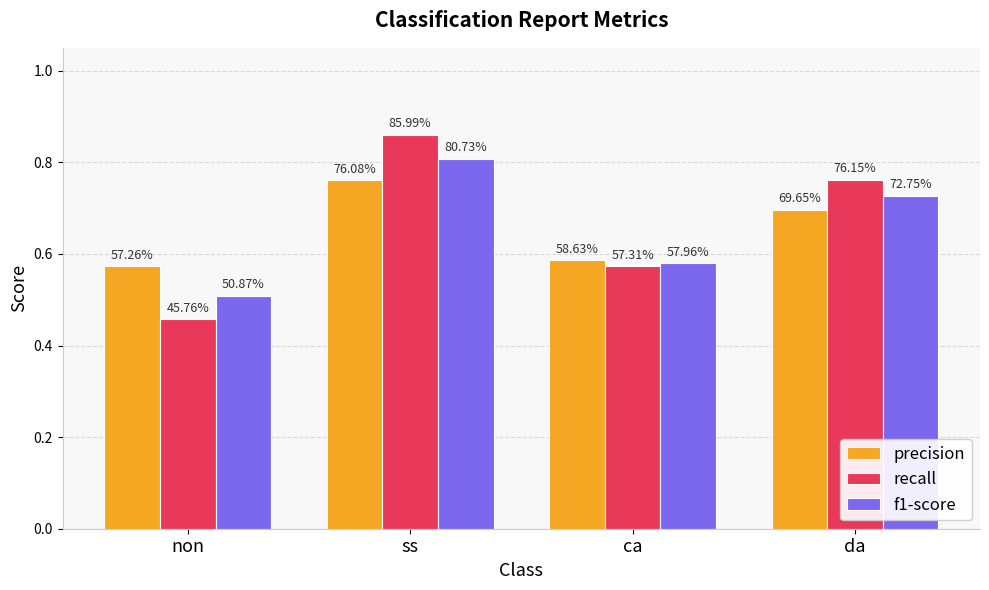

What are all the series names shown in the legend?

precision, recall, f1-score